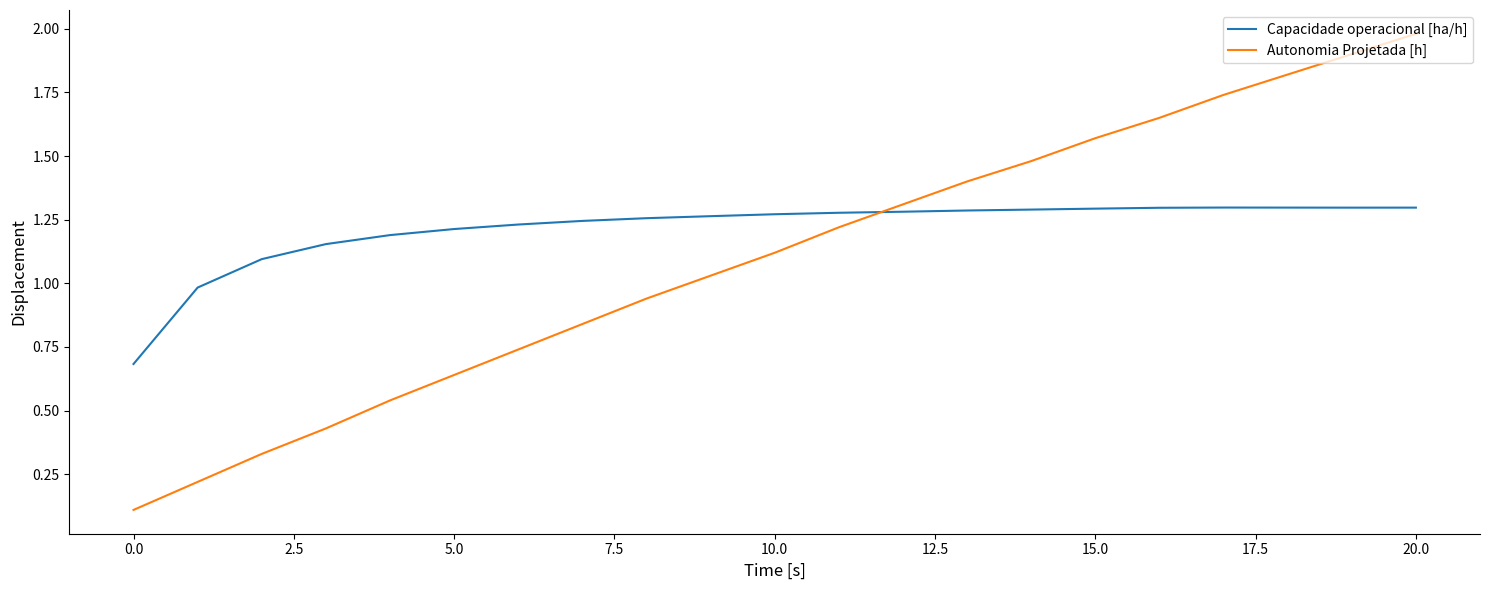

Which series has the largest total across all categories?

Capacidade operacional [ha/h]